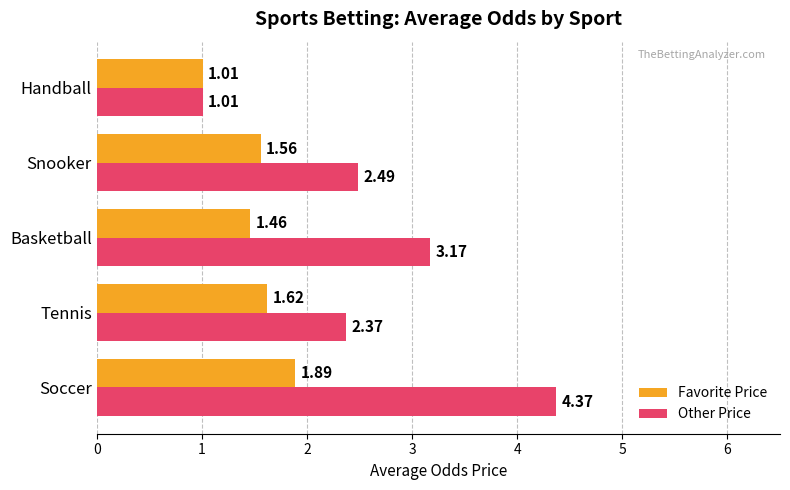

At how many categories does at least one series exceed 4?

1